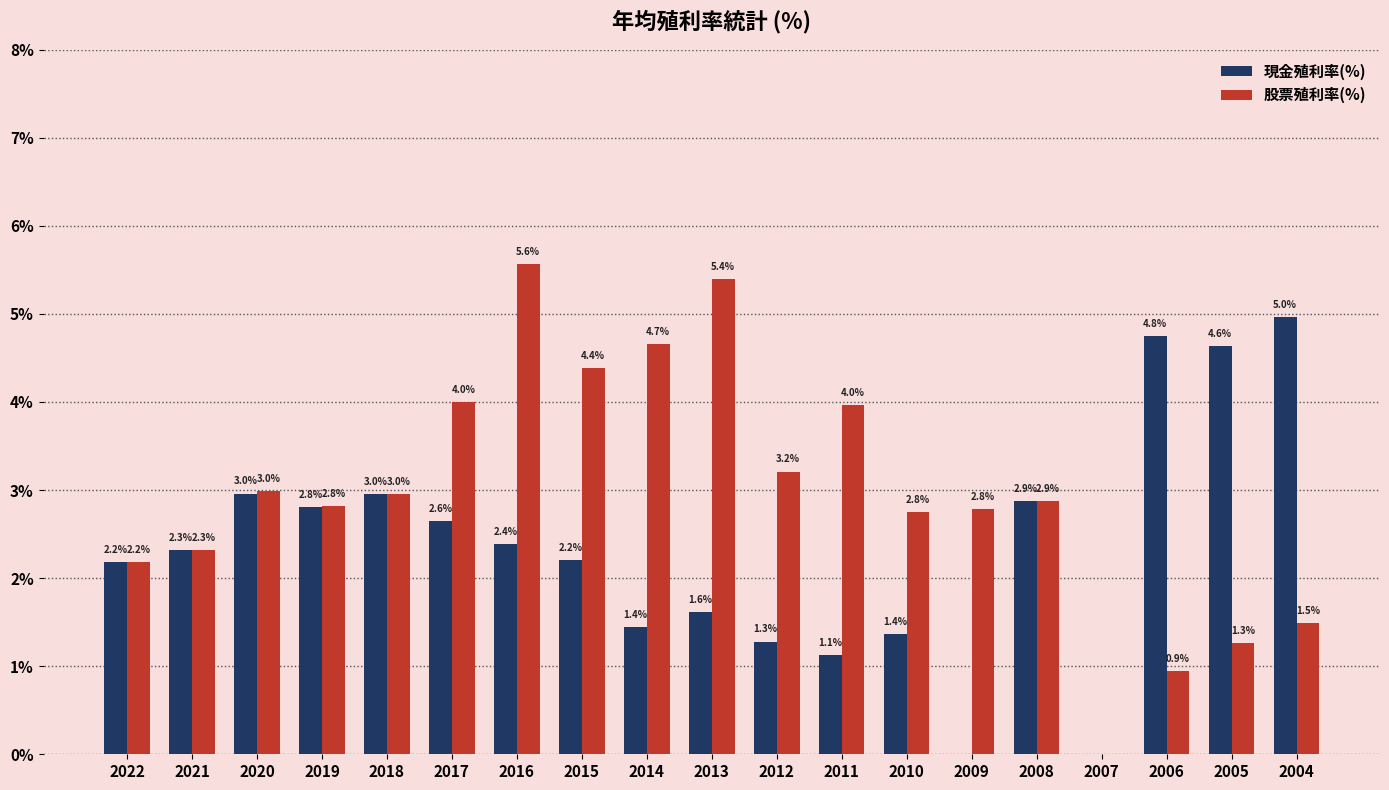

Which series has the largest total across all categories?

股票殖利率(%)